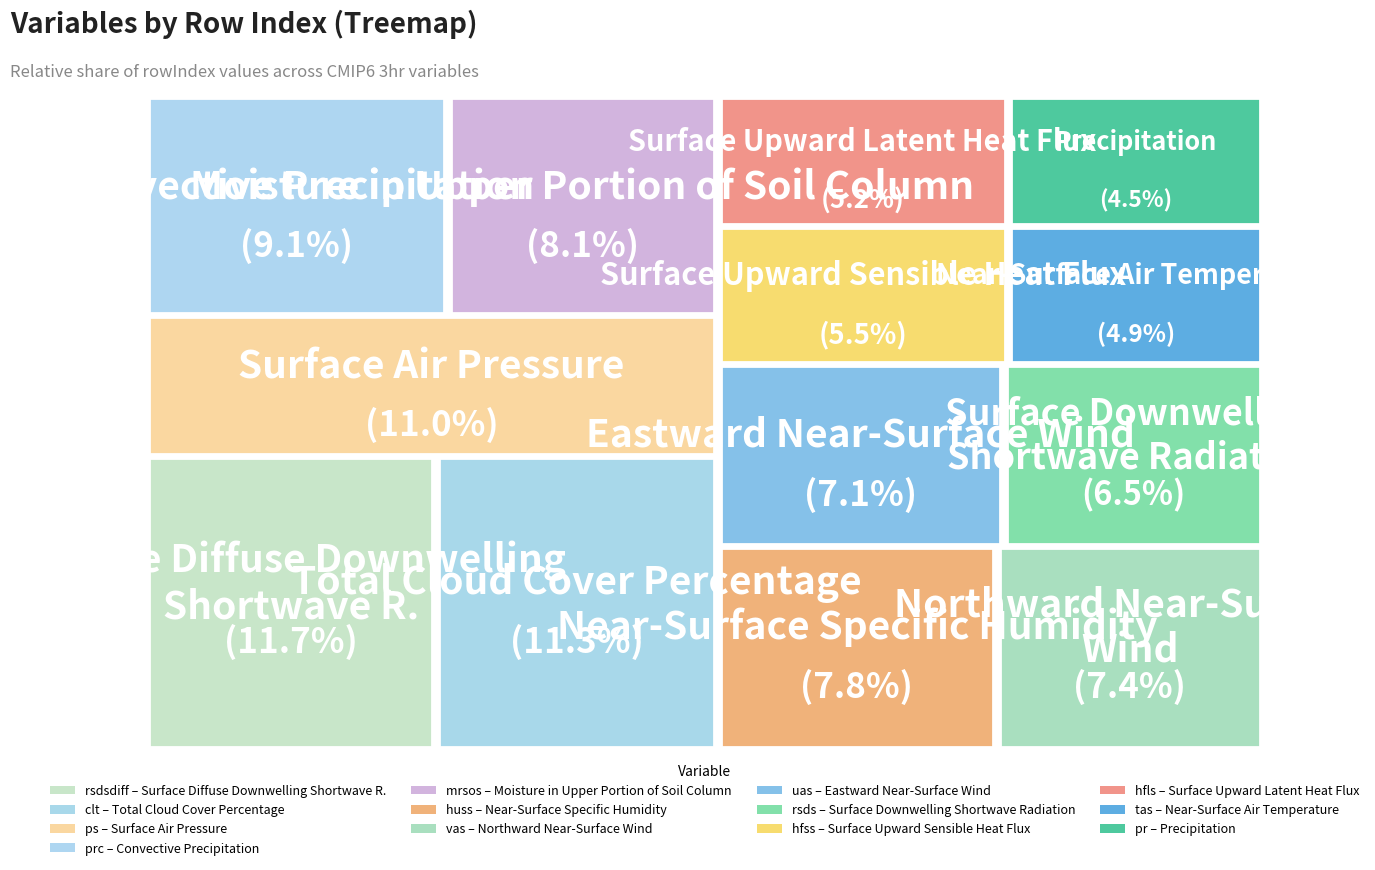

The rsds slice represents 17% of the pie. True or false?

False